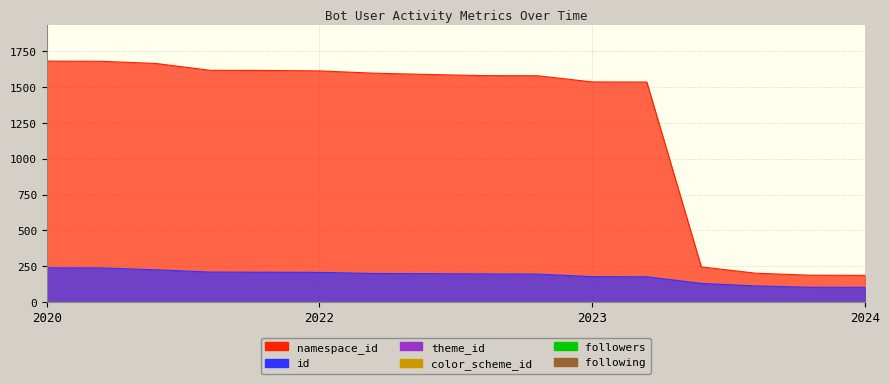

Reading left to right, transcribe all the data shown in this chart.

id: 2024-02-27=239	=238	=225	2023-06-09=209	2024-02-23=208	=207	2023-05-25=199	2023-06-20=198	2024-02-27=196	=195	2023-02-07=177	2024-02-27=176	=130	=112	=103	=102
namespace_id: 2024-02-27=1682	=1681	=1666	2023-06-09=1618	2024-02-23=1617	=1614	2023-05-25=1598	2023-06-20=1589	2024-02-27=1581	=1580	2023-02-07=1537	2024-02-27=1536	=245	=201	=187	=186
theme_id: 2024-02-27=1	=1	=1	2023-06-09=1	2024-02-23=1	=1	2023-05-25=1	2023-06-20=1	2024-02-27=1	=1	2023-02-07=1	2024-02-27=1	=1	=1	=1	=1
color_scheme_id: 2024-02-27=1	=1	=1	2023-06-09=1	2024-02-23=1	=1	2023-05-25=1	2023-06-20=1	2024-02-27=1	=1	2023-02-07=1	2024-02-27=1	=1	=1	=1	=1
followers: 2024-02-27=0	=0	=0	2023-06-09=0	2024-02-23=0	=0	2023-05-25=0	2023-06-20=0	2024-02-27=0	=0	2023-02-07=0	2024-02-27=0	=0	=0	=0	=0
following: 2024-02-27=0	=0	=0	2023-06-09=0	2024-02-23=0	=0	2023-05-25=0	2023-06-20=0	2024-02-27=0	=0	2023-02-07=0	2024-02-27=0	=0	=0	=0	=0